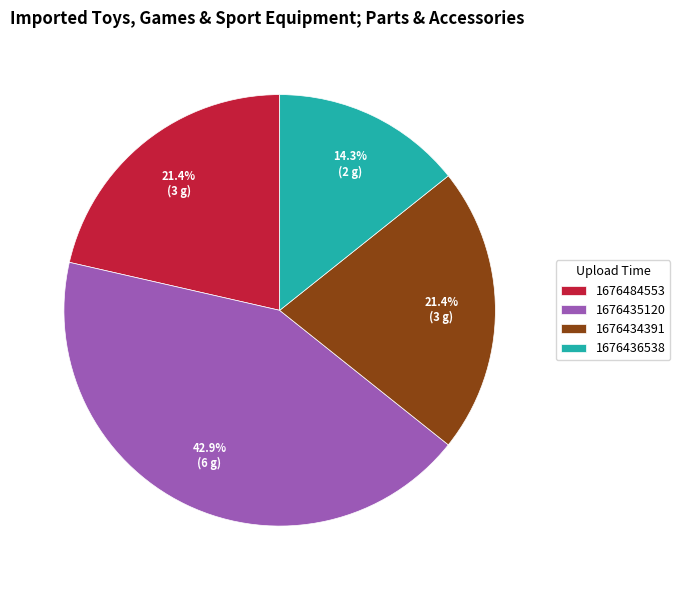

Combined, do 1676434391 and 1676484553 account for over 50%?

No